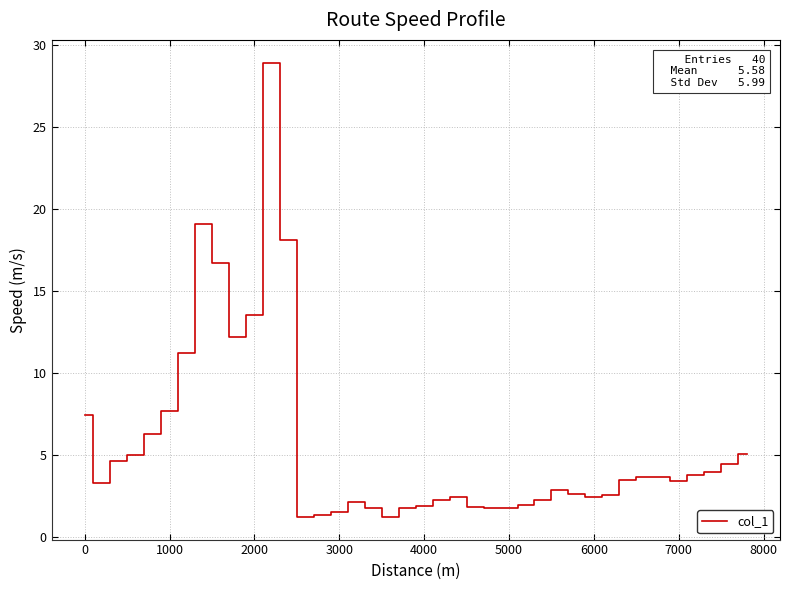

What is the greatest value displayed?

28.9